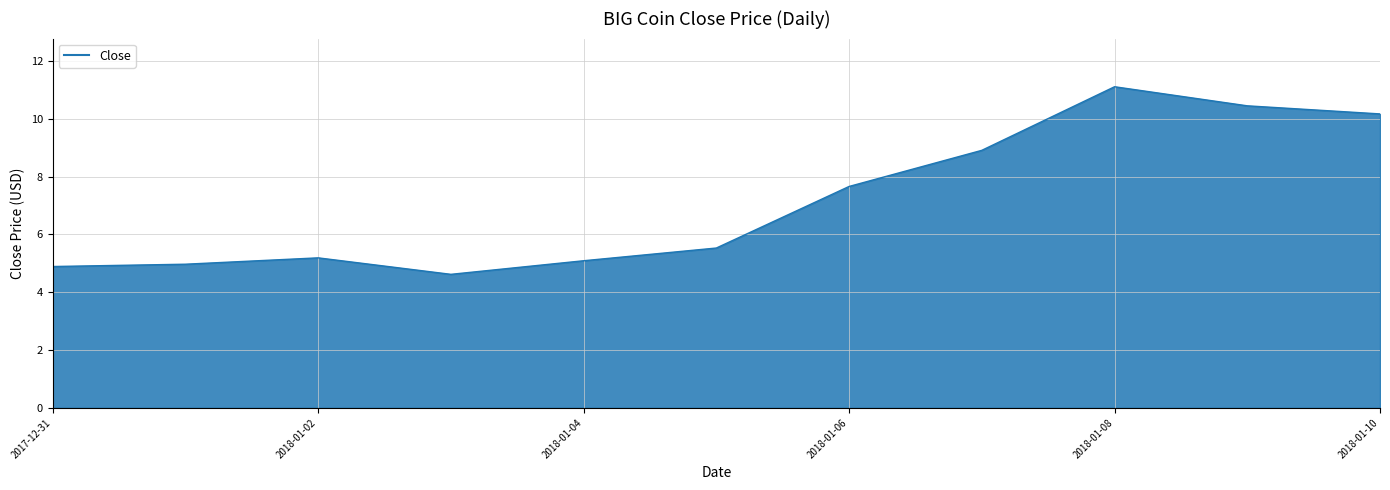

What is the minimum value shown in the chart?

4.6